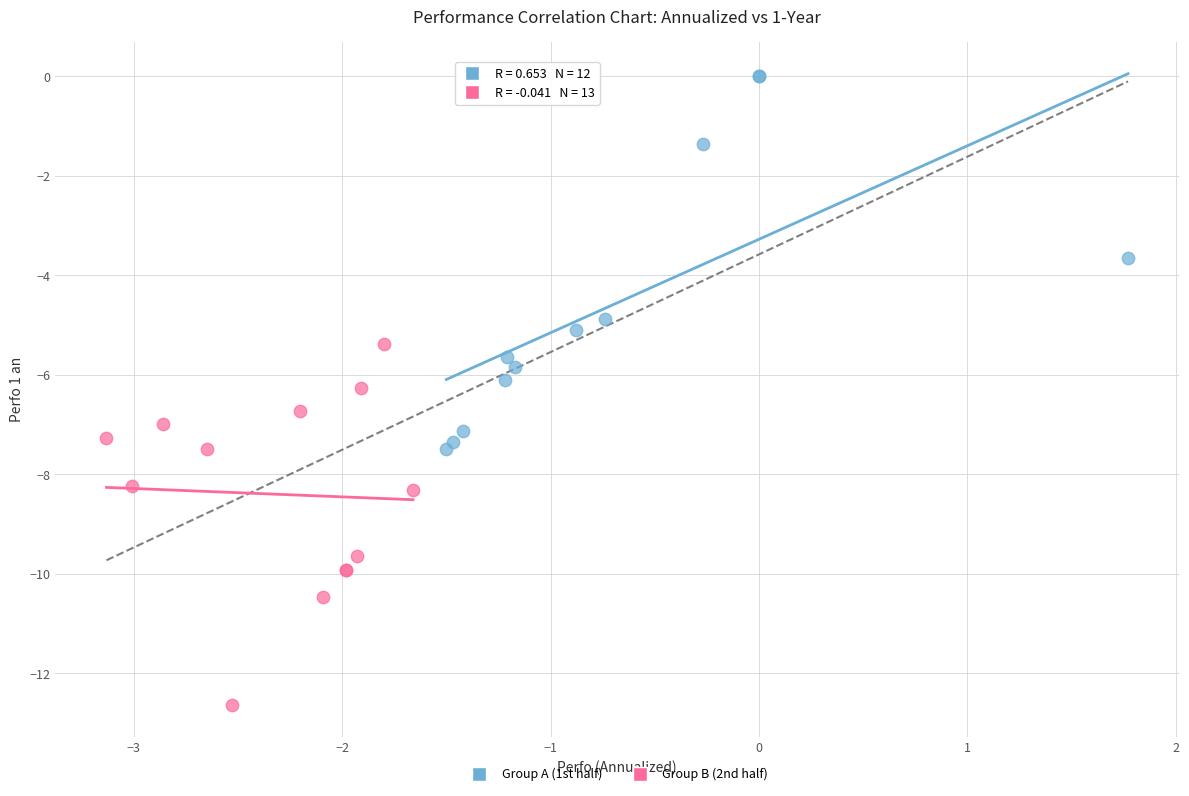

Which series reaches the maximum Y coordinate?

Group A (1st half)